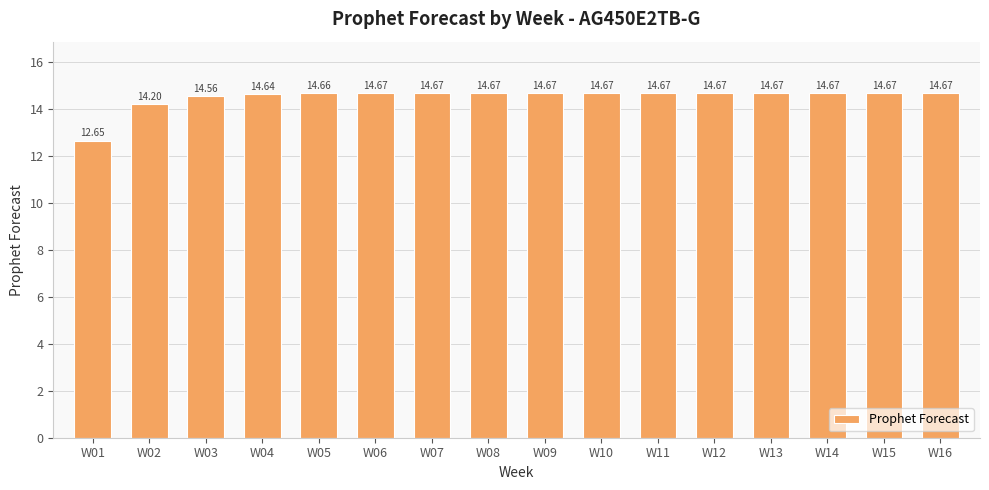

What is the minimum value shown in the chart?

12.6